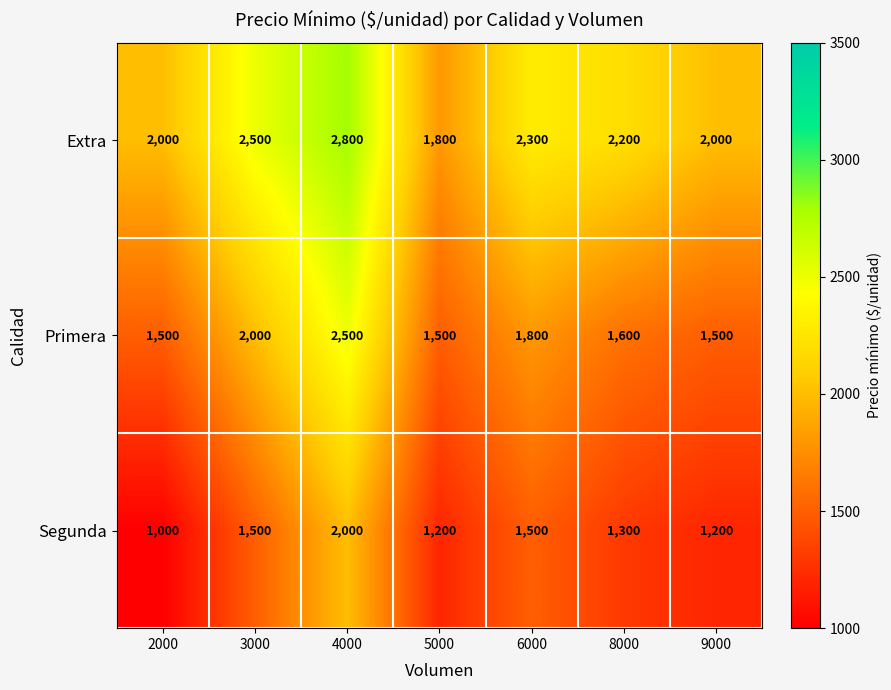

What is the average value of the Primera series?

1771